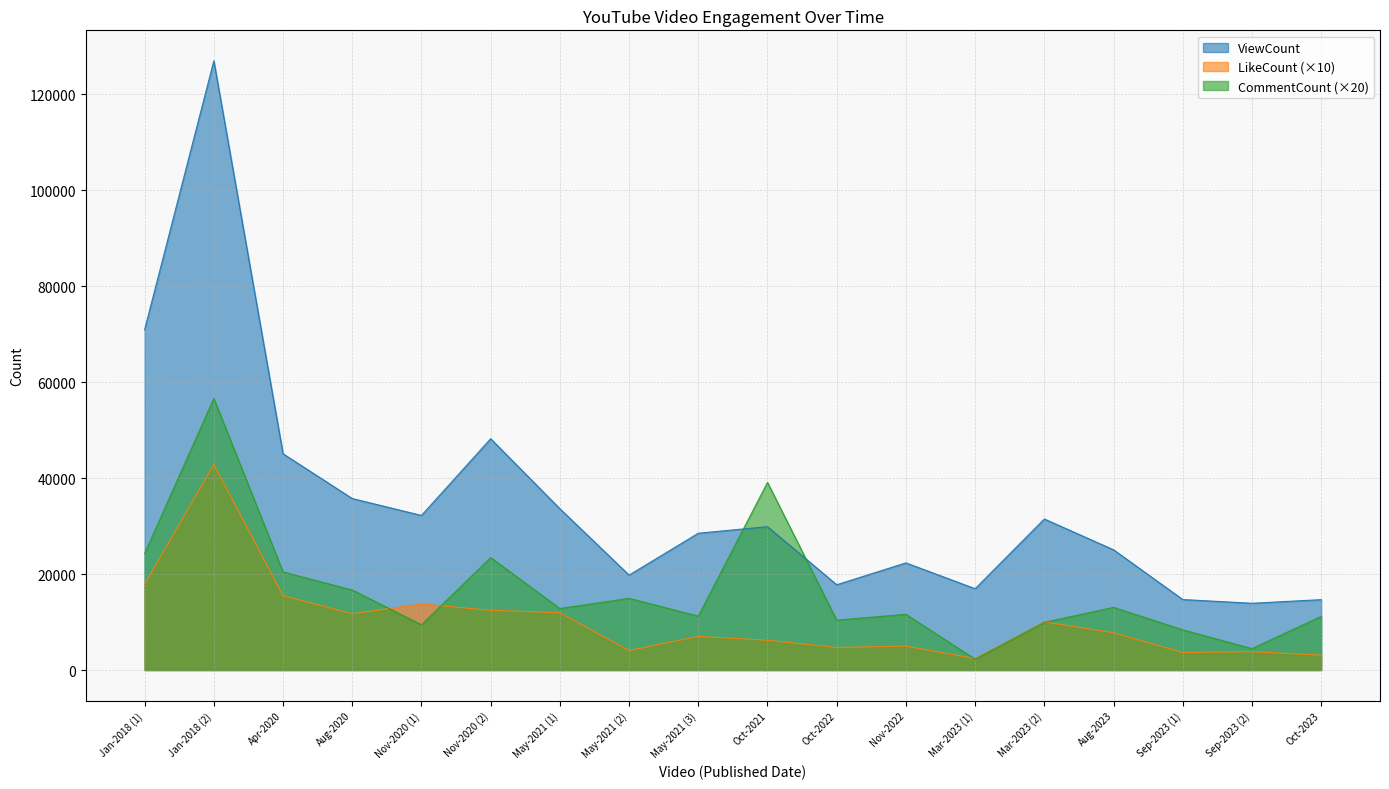

Reading left to right, what are all the values shown in this chart?

ViewCount: Jan-2018 (1)=70949	Jan-2018 (2)=126968	Apr-2020=45069	Aug-2020=35742	Nov-2020 (1)=32222	Nov-2020 (2)=48208	May-2021 (1)=33614	May-2021 (2)=19788	May-2021 (3)=28513	Oct-2021=29879	Oct-2022=17777	Nov-2022=22333	Mar-2023 (1)=16952	Mar-2023 (2)=31478	Aug-2023=25061	Sep-2023 (1)=14695	Sep-2023 (2)=13918	Oct-2023=14673
LikeCount: Jan-2018 (1)=17900	Jan-2018 (2)=42830	Apr-2020=15510	Aug-2020=11720	Nov-2020 (1)=13780	Nov-2020 (2)=12450	May-2021 (1)=11950	May-2021 (2)=4060	May-2021 (3)=7010	Oct-2021=6210	Oct-2022=4700	Nov-2022=4980	Mar-2023 (1)=2390	Mar-2023 (2)=10040	Aug-2023=7780	Sep-2023 (1)=3660	Sep-2023 (2)=3830	Oct-2023=3100
CommentCount: Jan-2018 (1)=24280	Jan-2018 (2)=56620	Apr-2020=20440	Aug-2020=16680	Nov-2020 (1)=9440	Nov-2020 (2)=23440	May-2021 (1)=12820	May-2021 (2)=14940	May-2021 (3)=11240	Oct-2021=39100	Oct-2022=10400	Nov-2022=11620	Mar-2023 (1)=2260	Mar-2023 (2)=9940	Aug-2023=13060	Sep-2023 (1)=8380	Sep-2023 (2)=4460	Oct-2023=11180